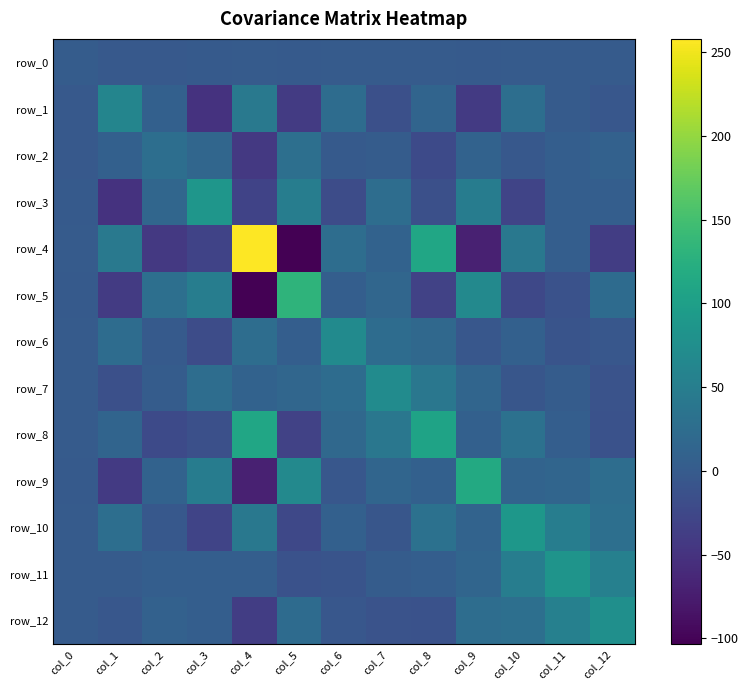

Reading left to right, transcribe all the data shown in this chart.

row_0: col_0=1.4	col_1=-2.0	col_2=-2.3	col_3=-1.6	col_4=0.0	col_5=-1.1	col_6=0.5	col_7=-0.2	col_8=0.1	col_9=-0.8	col_10=-0.1	col_11=0.8	col_12=0.3
row_1: col_0=-2.0	col_1=60.9	col_2=7.9	col_3=-49.8	col_4=42.8	col_5=-41.0	col_6=25.0	col_7=-15.4	col_8=12.5	col_9=-41.8	col_10=27.3	col_11=-0.2	col_12=-5.1
row_2: col_0=-2.3	col_1=7.9	col_2=27.6	col_3=16.0	col_4=-43.4	col_5=29.0	col_6=-1.6	col_7=2.5	col_8=-21.8	col_9=10.8	col_10=-3.8	col_11=4.6	col_12=9.2
row_3: col_0=-1.6	col_1=-49.8	col_2=16.0	col_3=86.1	col_4=-31.1	col_5=49.4	col_6=-19.9	col_7=25.3	col_8=-14.7	col_9=48.0	col_10=-28.9	col_11=4.8	col_12=5.2
row_4: col_0=0.0	col_1=42.8	col_2=-43.4	col_3=-31.1	col_4=257.9	col_5=-103.3	col_6=26.1	col_7=10.6	col_8=110.2	col_9=-70.4	col_10=40.9	col_11=4.1	col_12=-37.2
row_5: col_0=-1.1	col_1=-41.0	col_2=29.0	col_3=49.4	col_4=-103.3	col_5=131.0	col_6=4.8	col_7=16.4	col_8=-31.5	col_9=66.8	col_10=-25.4	col_11=-12.6	col_12=22.8
row_6: col_0=0.5	col_1=25.0	col_2=-1.6	col_3=-19.9	col_4=26.1	col_5=4.8	col_6=69.0	col_7=23.9	col_8=18.7	col_9=-4.9	col_10=8.0	col_11=-8.9	col_12=-6.0
row_7: col_0=-0.2	col_1=-15.4	col_2=2.5	col_3=25.3	col_4=10.6	col_5=16.4	col_6=23.9	col_7=70.9	col_8=39.3	col_9=14.2	col_10=-7.1	col_11=1.1	col_12=-11.4
row_8: col_0=0.1	col_1=12.5	col_2=-21.8	col_3=-14.7	col_4=110.2	col_5=-31.5	col_6=18.7	col_7=39.3	col_8=106.4	col_9=7.0	col_10=30.8	col_11=3.9	col_12=-11.8
row_9: col_0=-0.8	col_1=-41.8	col_2=10.8	col_3=48.0	col_4=-70.4	col_5=66.8	col_6=-4.9	col_7=14.2	col_8=7.0	col_9=116.2	col_10=12.3	col_11=14.3	col_12=25.3
row_10: col_0=-0.1	col_1=27.3	col_2=-3.8	col_3=-28.9	col_4=40.9	col_5=-25.4	col_6=8.0	col_7=-7.1	col_8=30.8	col_9=12.3	col_10=88.4	col_11=50.2	col_12=28.5
row_11: col_0=0.8	col_1=-0.2	col_2=4.6	col_3=4.8	col_4=4.1	col_5=-12.6	col_6=-8.9	col_7=1.1	col_8=3.9	col_9=14.3	col_10=50.2	col_11=84.2	col_12=53.7
row_12: col_0=0.3	col_1=-5.1	col_2=9.2	col_3=5.2	col_4=-37.2	col_5=22.8	col_6=-6.0	col_7=-11.4	col_8=-11.8	col_9=25.3	col_10=28.5	col_11=53.7	col_12=77.0